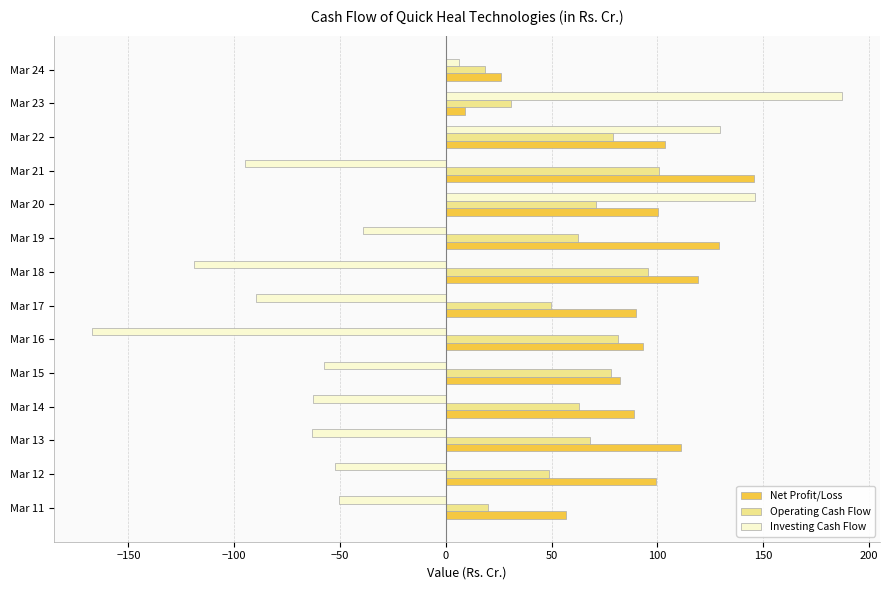

The value of Net Profit/Loss at Mar 19 is 129.1. True or false?

True